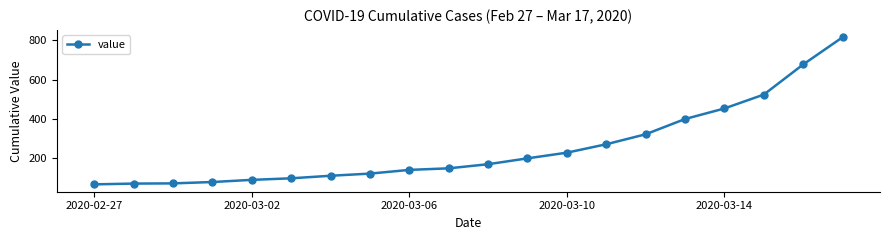

What is the value of the 7th point from the left?

108